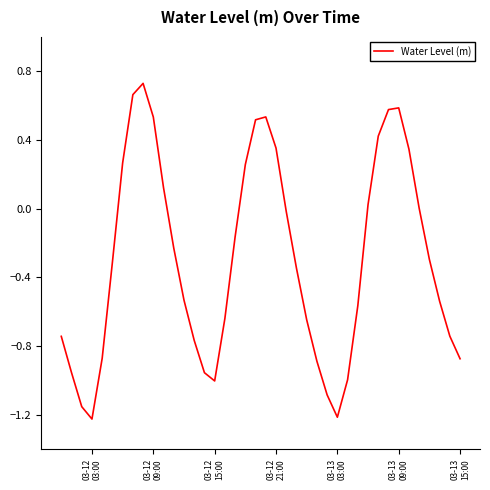

How many lines are shown in the chart?

1